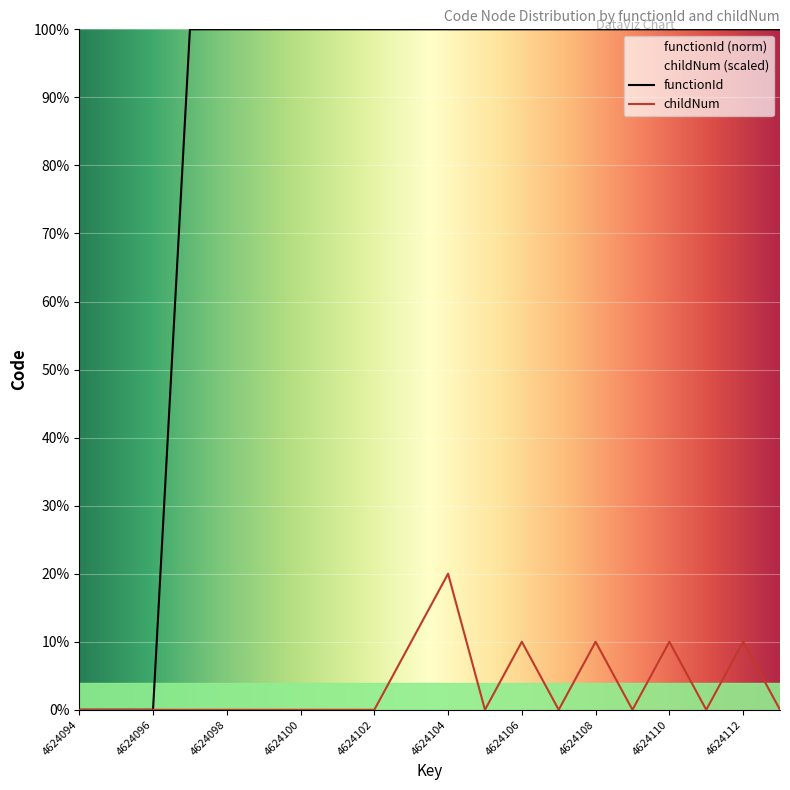

Reading left to right, list all the values displayed in this chart.

functionId: 0	0	0	100	100	100	100	100	100	100	100	100	100	100	100	100	100	100	100	100
childNum: 0	0	0	0	0	0	0	0	0	10	20	0	10	0	10	0	10	0	10	0